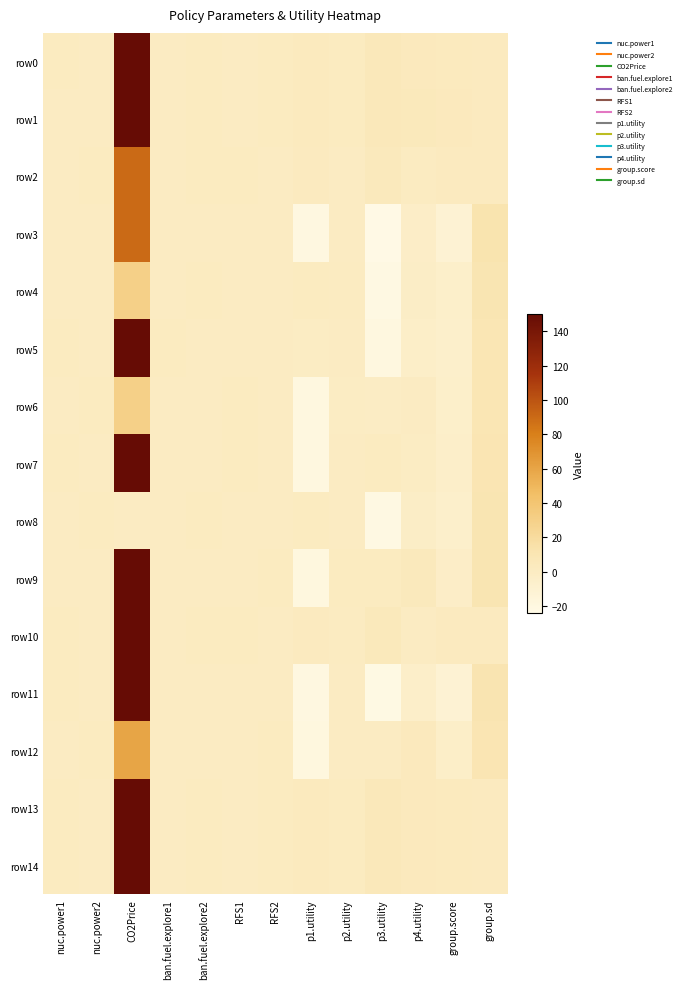

Reading left to right, extract all data points from this chart.

row0: nuc.power1=1.0	nuc.power2=0.0	CO2Price=150.0	ban.fuel.explore1=0.0	ban.fuel.explore2=1.0	RFS1=0.0	RFS2=1.0	p1.utility=2.3	p2.utility=1.3	p3.utility=5.2	p4.utility=3.1	group.score=3.0	group.sd=1.7
row1: nuc.power1=0.0	nuc.power2=0.0	CO2Price=150.0	ban.fuel.explore1=0.0	ban.fuel.explore2=1.0	RFS1=0.0	RFS2=1.0	p1.utility=2.3	p2.utility=1.3	p3.utility=5.3	p4.utility=4.4	group.score=3.3	group.sd=1.8
row2: nuc.power1=0.0	nuc.power2=1.0	CO2Price=90.0	ban.fuel.explore1=0.0	ban.fuel.explore2=1.0	RFS1=1.0	RFS2=0.0	p1.utility=1.9	p2.utility=-0.3	p3.utility=4.2	p4.utility=0.9	group.score=1.7	group.sd=1.9
row3: nuc.power1=0.0	nuc.power2=0.0	CO2Price=90.0	ban.fuel.explore1=0.0	ban.fuel.explore2=0.0	RFS1=0.0	RFS2=0.0	p1.utility=-20.5	p2.utility=0.2	p3.utility=-24.2	p4.utility=-3.4	group.score=-12.0	group.sd=12.2
row4: nuc.power1=0.0	nuc.power2=0.0	CO2Price=30.0	ban.fuel.explore1=0.0	ban.fuel.explore2=1.0	RFS1=0.0	RFS2=0.0	p1.utility=1.4	p2.utility=0.5	p3.utility=-22.0	p4.utility=-2.9	group.score=-5.8	group.sd=11.0
row5: nuc.power1=1.0	nuc.power2=0.0	CO2Price=150.0	ban.fuel.explore1=1.0	ban.fuel.explore2=0.0	RFS1=0.0	RFS2=0.0	p1.utility=-0.5	p2.utility=-0.4	p3.utility=-19.7	p4.utility=-4.2	group.score=-6.2	group.sd=9.2
row6: nuc.power1=0.0	nuc.power2=1.0	CO2Price=30.0	ban.fuel.explore1=0.0	ban.fuel.explore2=0.0	RFS1=1.0	RFS2=0.0	p1.utility=-19.5	p2.utility=-0.8	p3.utility=-1.1	p4.utility=-0.0	group.score=-5.3	group.sd=9.4
row7: nuc.power1=1.0	nuc.power2=0.0	CO2Price=150.0	ban.fuel.explore1=0.0	ban.fuel.explore2=0.0	RFS1=1.0	RFS2=0.0	p1.utility=-19.7	p2.utility=0.1	p3.utility=1.0	p4.utility=-0.9	group.score=-4.9	group.sd=9.9
row8: nuc.power1=0.0	nuc.power2=1.0	CO2Price=0.0	ban.fuel.explore1=0.0	ban.fuel.explore2=1.0	RFS1=0.0	RFS2=0.0	p1.utility=1.3	p2.utility=-0.3	p3.utility=-21.9	p4.utility=-3.0	group.score=-6.0	group.sd=10.8
row9: nuc.power1=0.0	nuc.power2=0.0	CO2Price=150.0	ban.fuel.explore1=0.0	ban.fuel.explore2=0.0	RFS1=0.0	RFS2=1.0	p1.utility=-19.3	p2.utility=1.0	p3.utility=1.5	p4.utility=3.7	group.score=-3.3	group.sd=10.8
row10: nuc.power1=1.0	nuc.power2=0.0	CO2Price=150.0	ban.fuel.explore1=0.0	ban.fuel.explore2=1.0	RFS1=1.0	RFS2=0.0	p1.utility=2.0	p2.utility=0.5	p3.utility=4.8	p4.utility=-0.2	group.score=1.8	group.sd=2.2
row11: nuc.power1=1.0	nuc.power2=0.0	CO2Price=150.0	ban.fuel.explore1=0.0	ban.fuel.explore2=0.0	RFS1=0.0	RFS2=0.0	p1.utility=-20.7	p2.utility=0.3	p3.utility=-22.7	p4.utility=-4.5	group.score=-11.9	group.sd=11.5
row12: nuc.power1=0.0	nuc.power2=1.0	CO2Price=60.0	ban.fuel.explore1=0.0	ban.fuel.explore2=0.0	RFS1=0.0	RFS2=1.0	p1.utility=-19.2	p2.utility=0.1	p3.utility=0.1	p4.utility=3.3	group.score=-3.9	group.sd=10.3
row13: nuc.power1=1.0	nuc.power2=0.0	CO2Price=150.0	ban.fuel.explore1=0.0	ban.fuel.explore2=1.0	RFS1=0.0	RFS2=1.0	p1.utility=2.3	p2.utility=1.3	p3.utility=5.2	p4.utility=3.1	group.score=3.0	group.sd=1.7
row14: nuc.power1=1.0	nuc.power2=0.0	CO2Price=150.0	ban.fuel.explore1=0.0	ban.fuel.explore2=1.0	RFS1=0.0	RFS2=1.0	p1.utility=2.3	p2.utility=1.3	p3.utility=5.2	p4.utility=3.1	group.score=3.0	group.sd=1.7